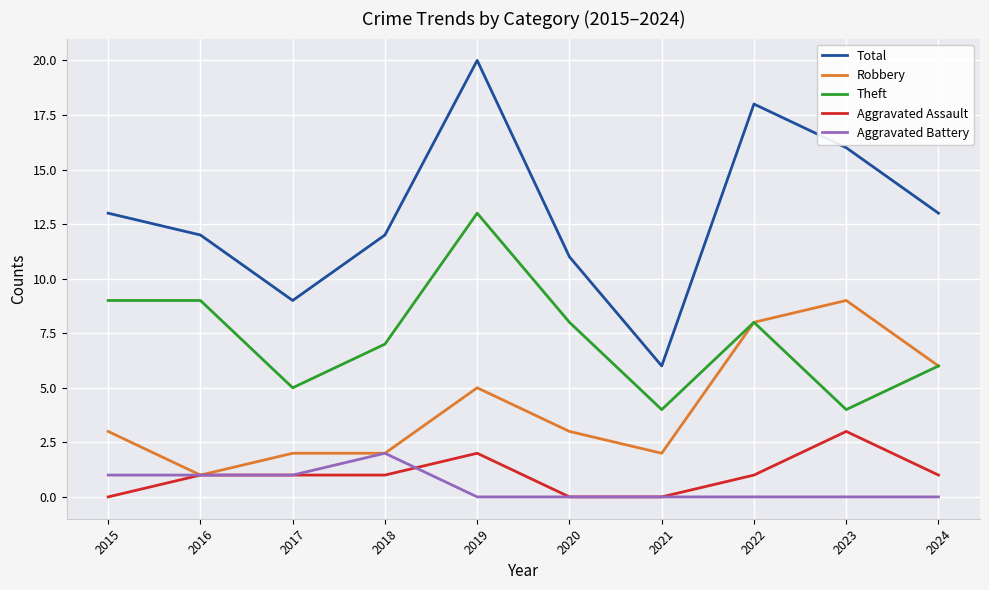

Where is the first local minimum for Total?

2017